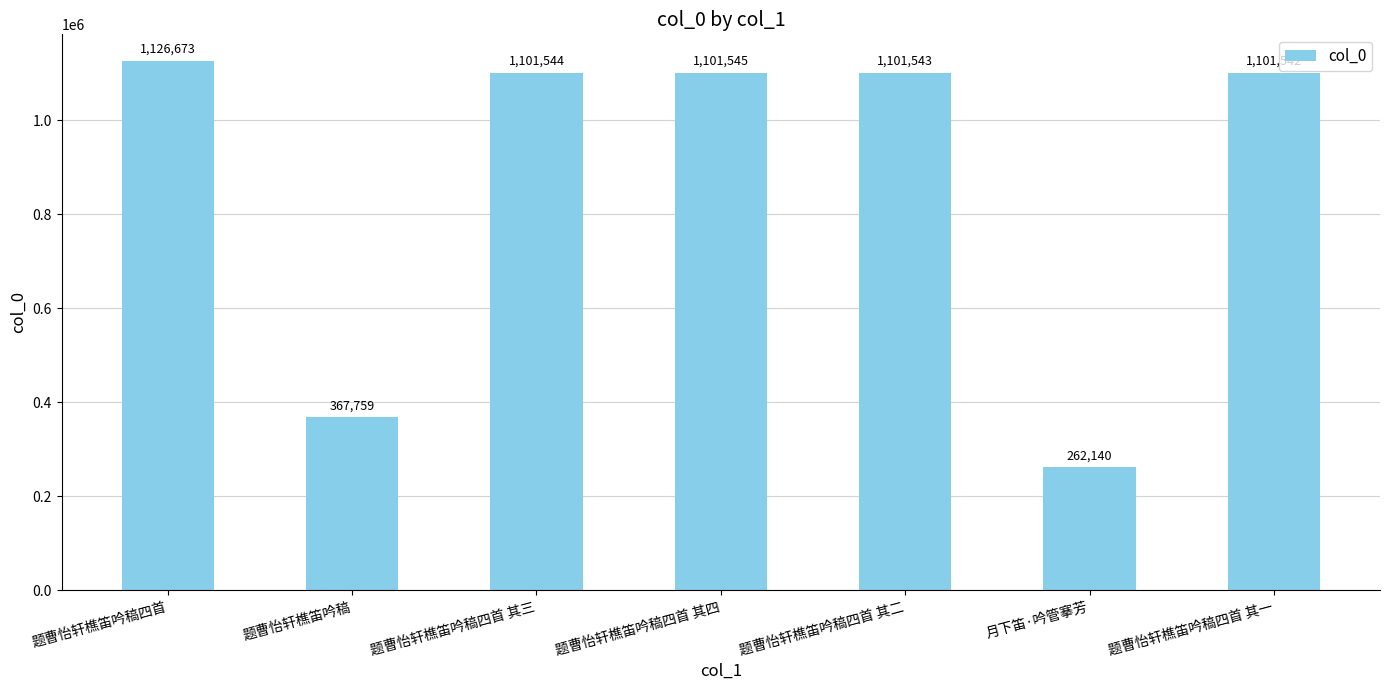

What is the average value?

880392